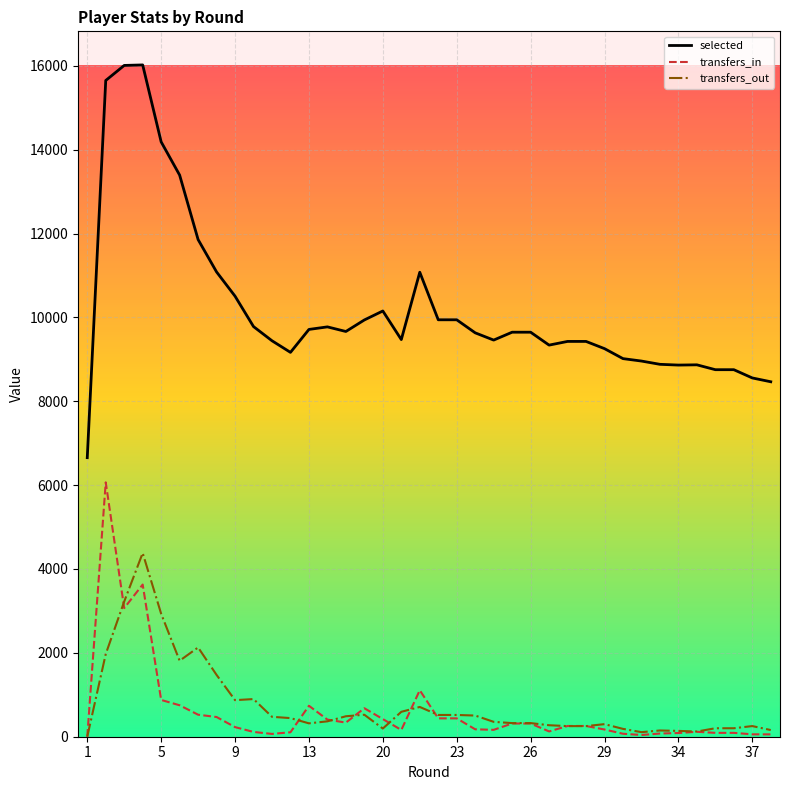

What is the maximum value for transfers_out?

4381